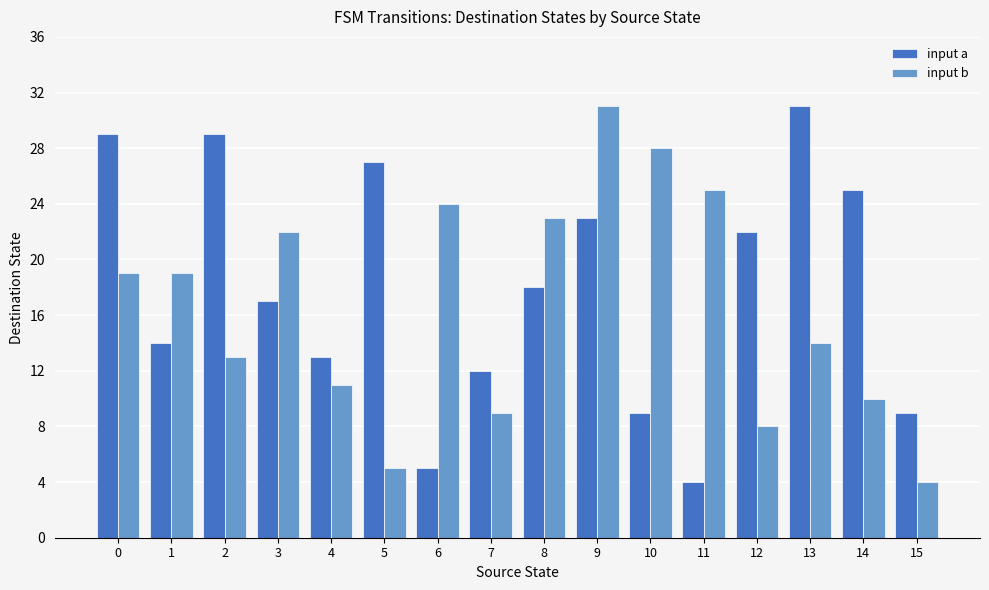

What is the value of the input b bar at the 13th from the left?

8